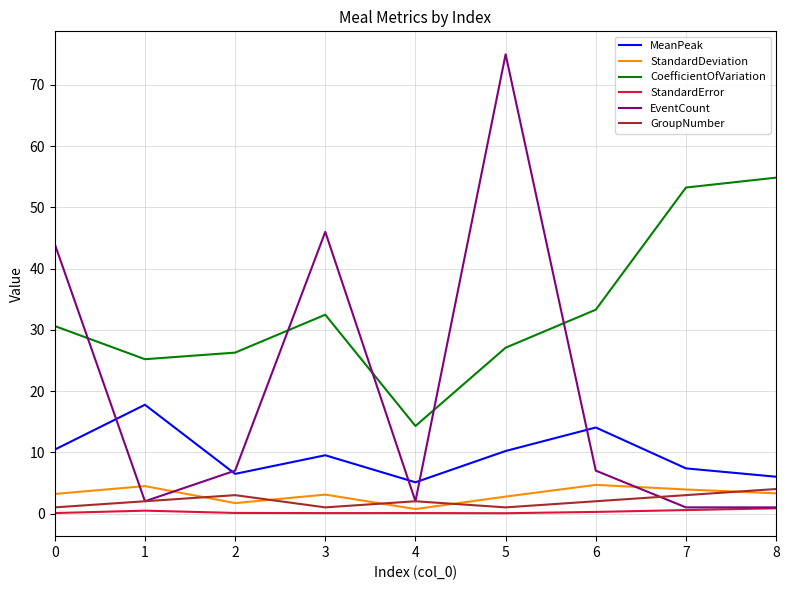

What is the greatest value displayed?

75.0